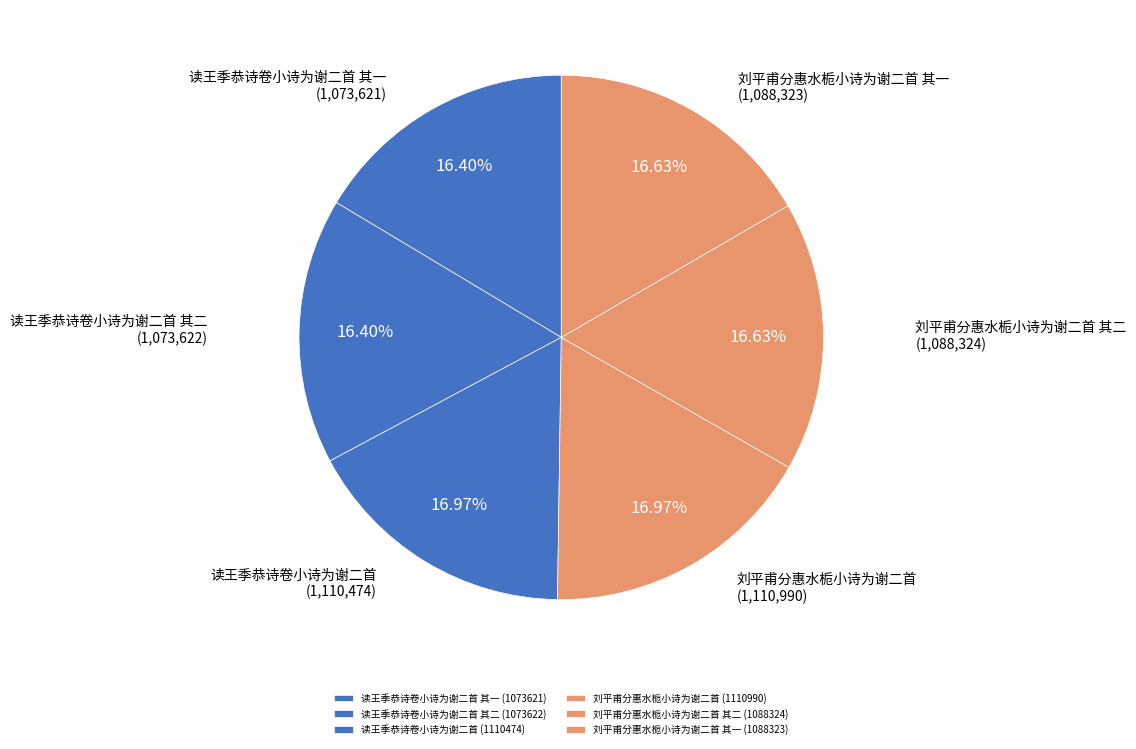

How many slices are in this pie chart?

6